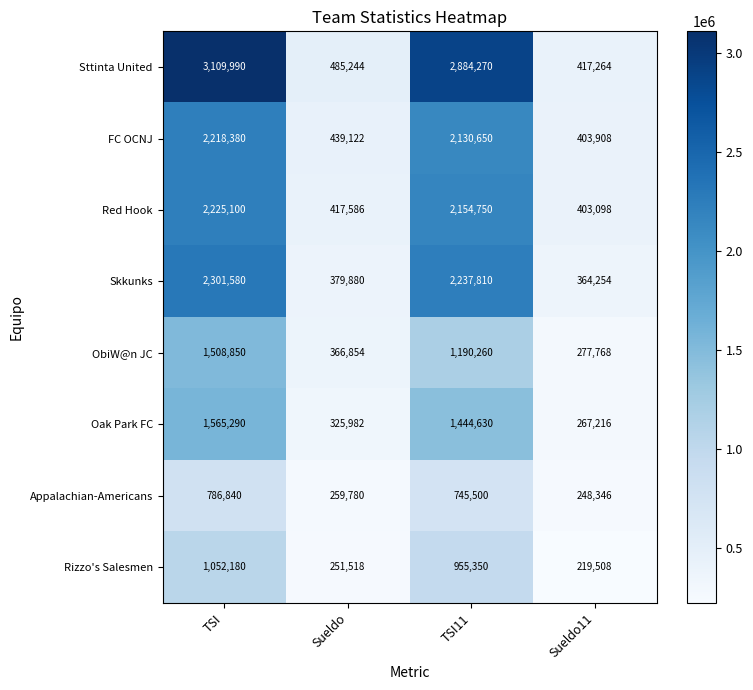

Rank the series by their maximum value, from lowest to highest.

Appalachian-Americans, Rizzo's Salesmen, ObiW@n JC, Oak Park FC, FC OCNJ, Red Hook, Skkunks, Sttinta United